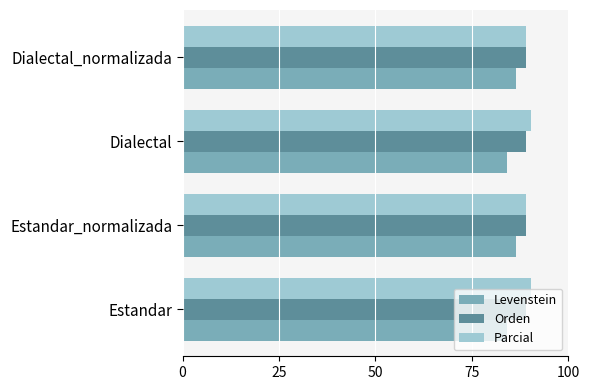

What is the sum of the Parcial values at Estandar_normalizada and Dialectal_normalizada?

177.8